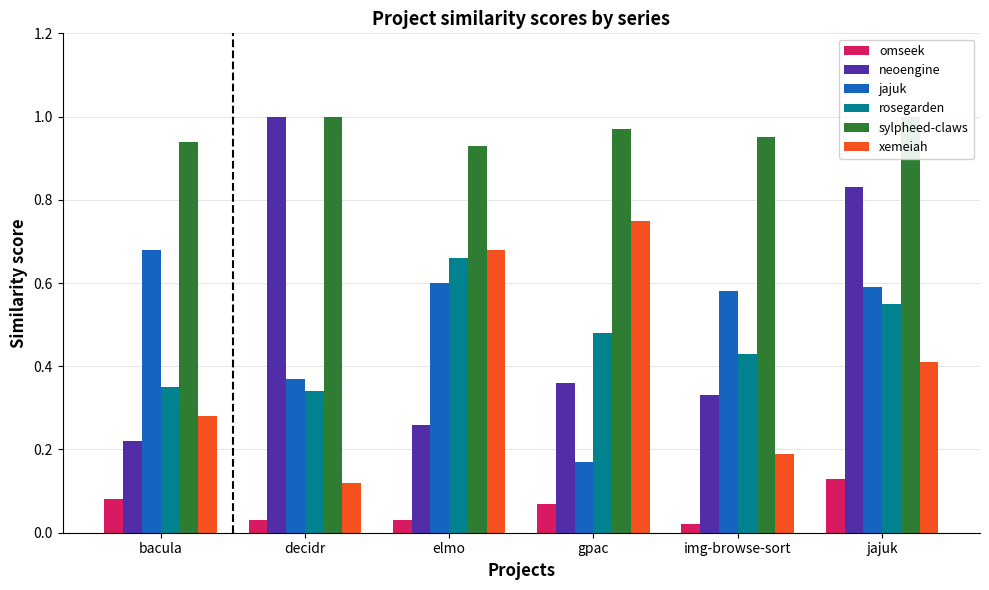

What is the sum of the jajuk values at jajuk and elmo?

1.2